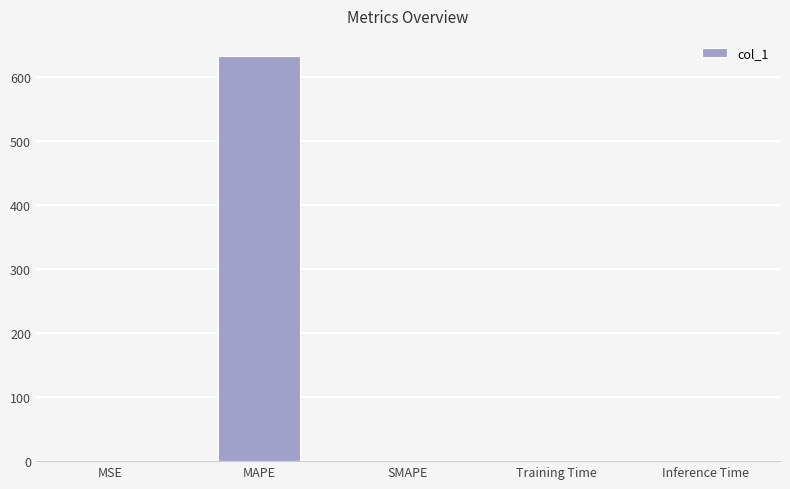

The value at MAPE is 160.2. True or false?

False